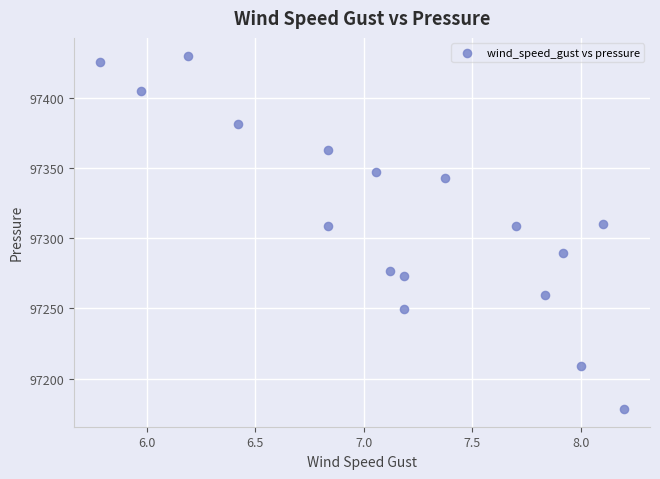

What is the range of X values (max minus min)?

2.4